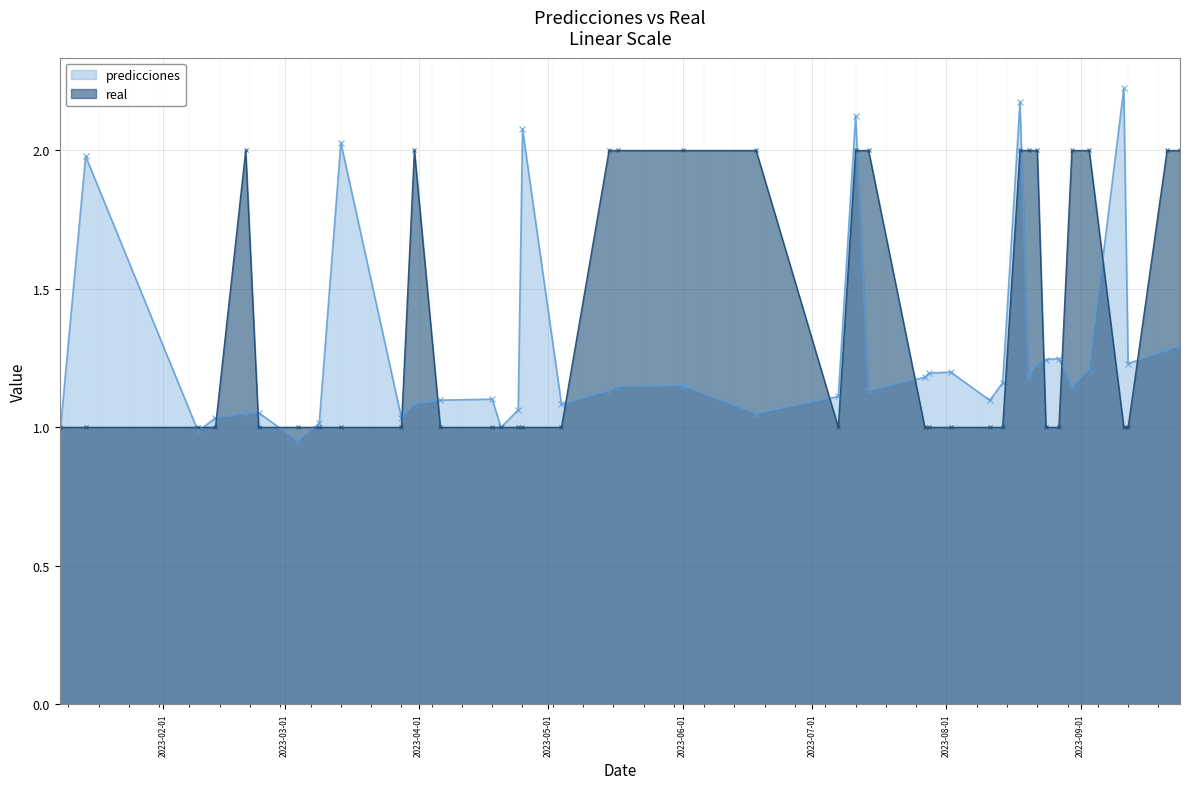

What is the value of the real point at the 13th from the left?

1.0